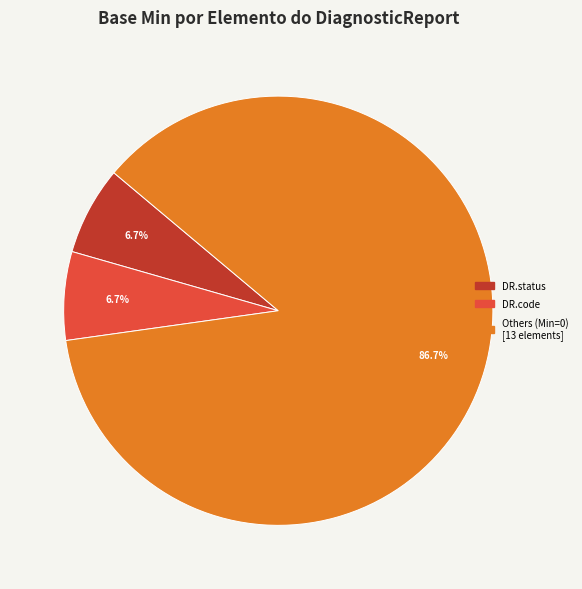

Is there any slice that represents more than half of the pie?

Yes